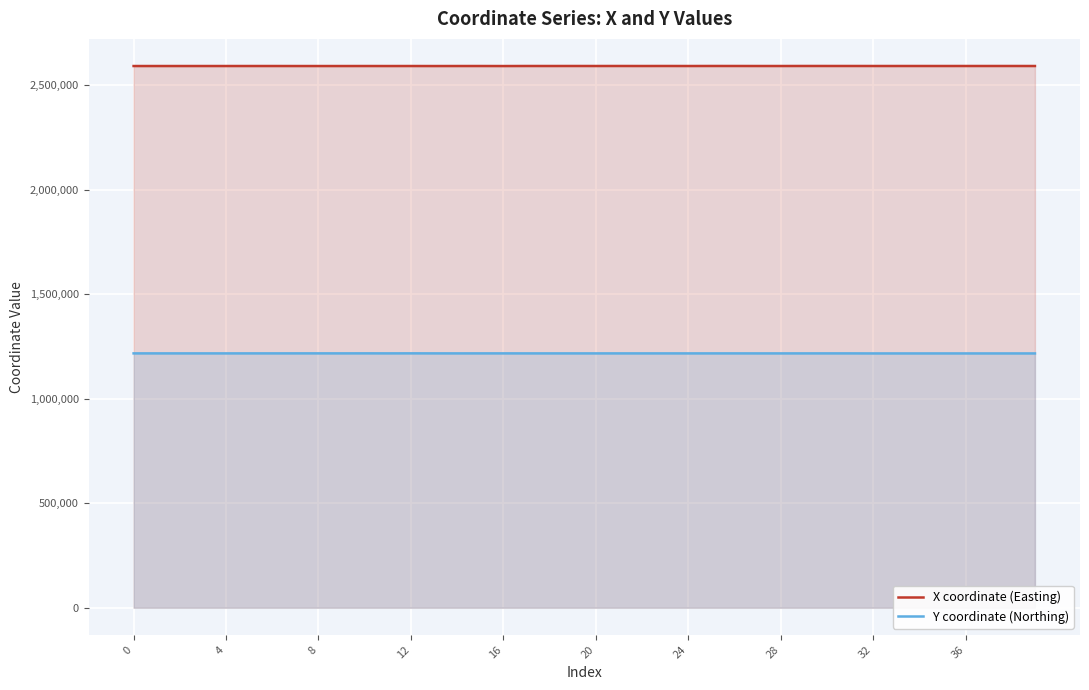

What is the spread (max minus min) of values at 34?

1375776.2